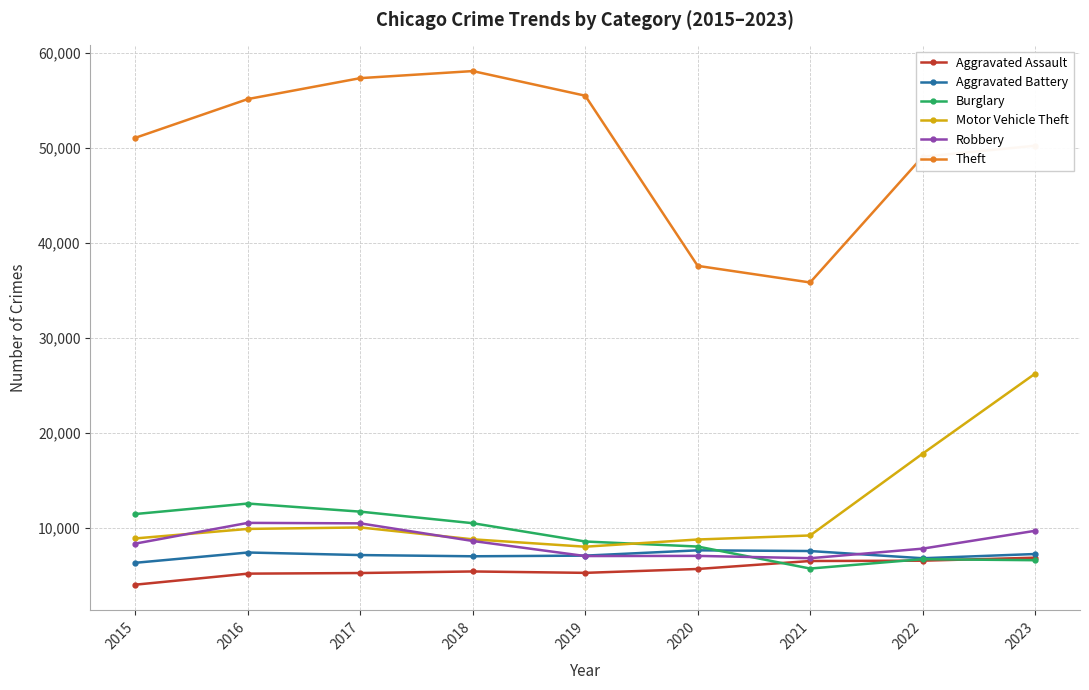

What is the value of the Motor Vehicle Theft point at the 9th from the left?

26247